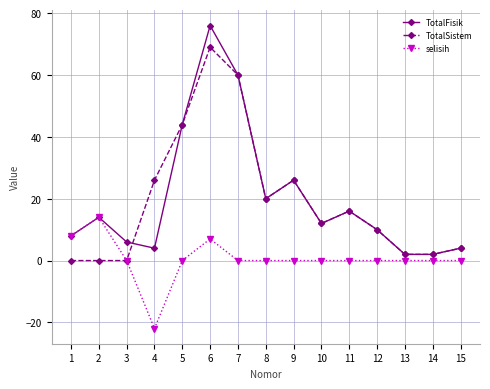

At which label does TotalFisik first exceed 12?

2